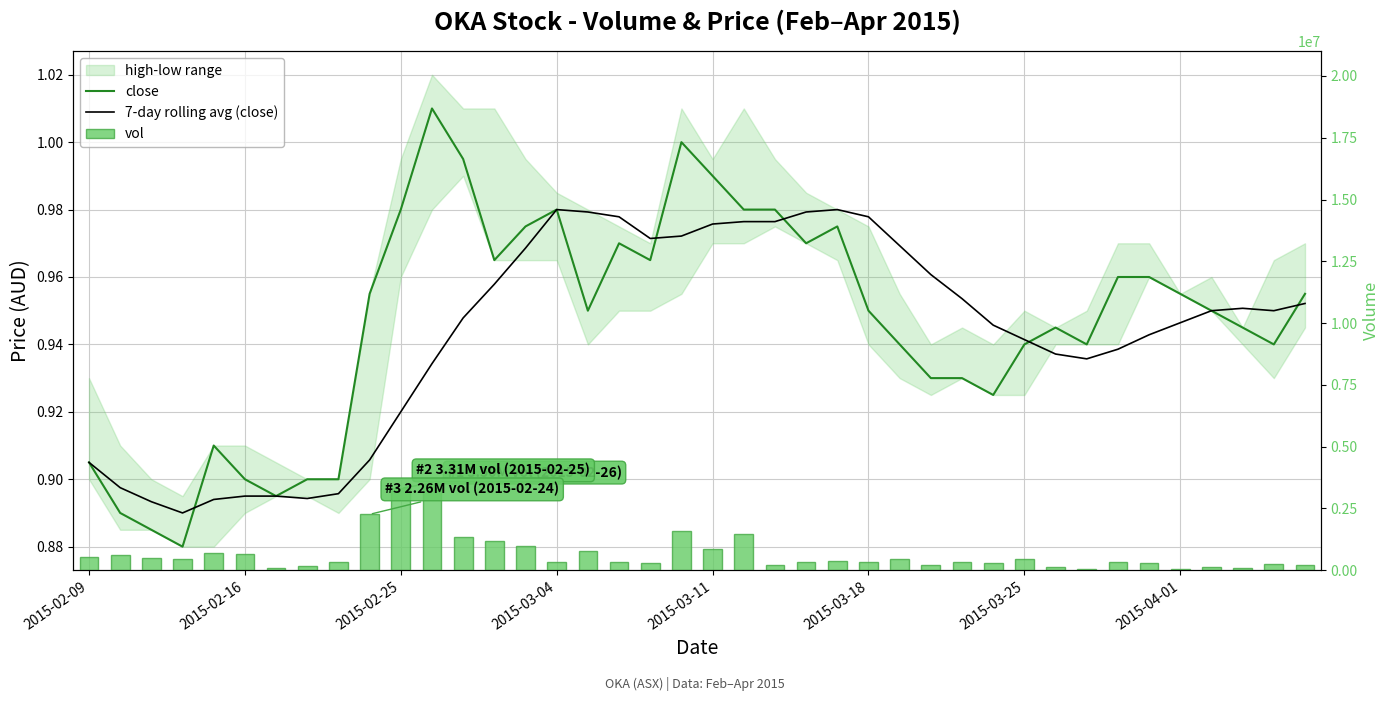

The value of vol at 39 is 218100.0. True or false?

True